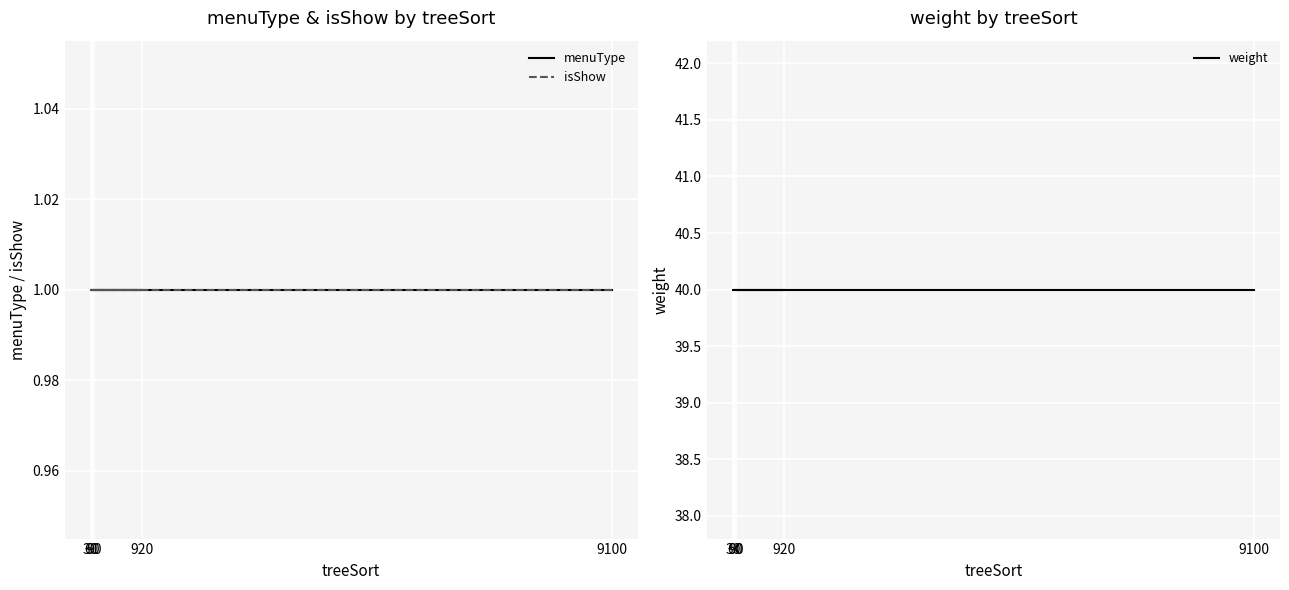

The value of isShow at 30 is 1. True or false?

True